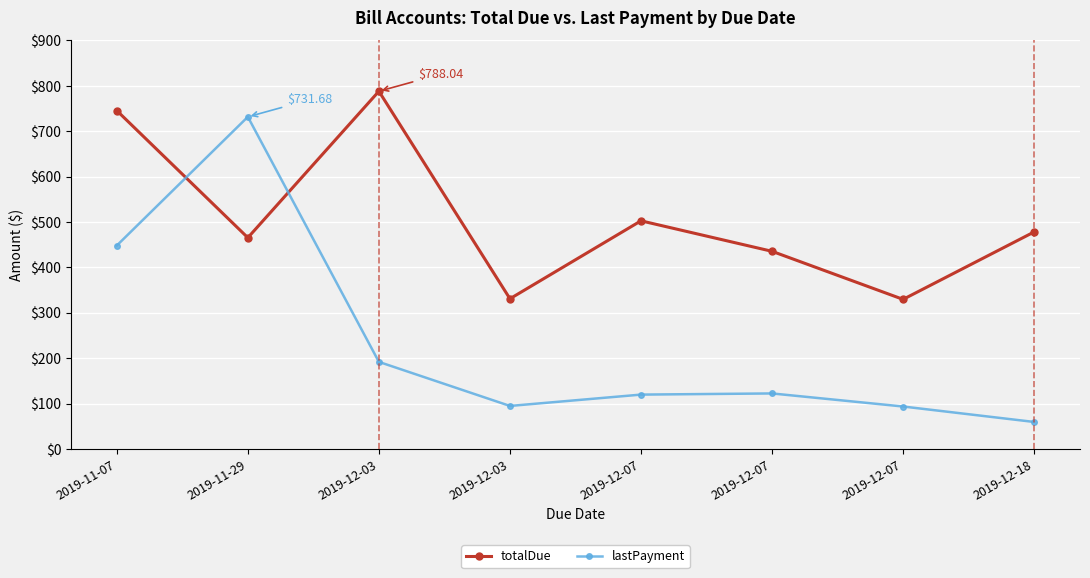

What are all the series names shown in the legend?

totalDue, lastPayment